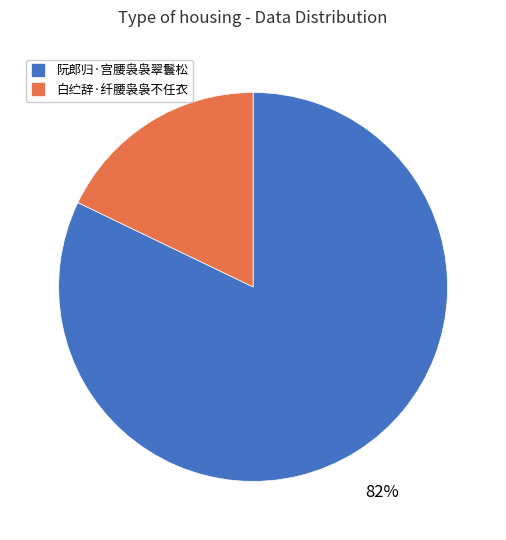

Do 阮郎归·宫腰袅袅翠鬟松 and 白纻辞·纤腰袅袅不任衣 together represent more than half of the pie?

Yes